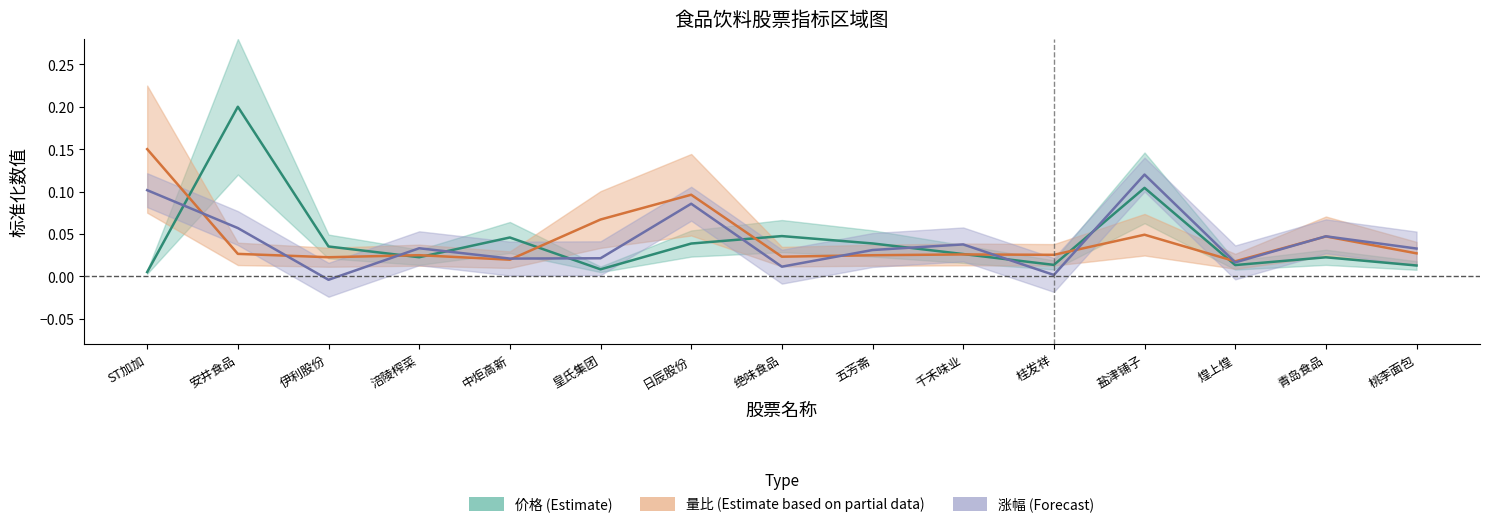

What is the label of the 5th point from the left?

中炬高新